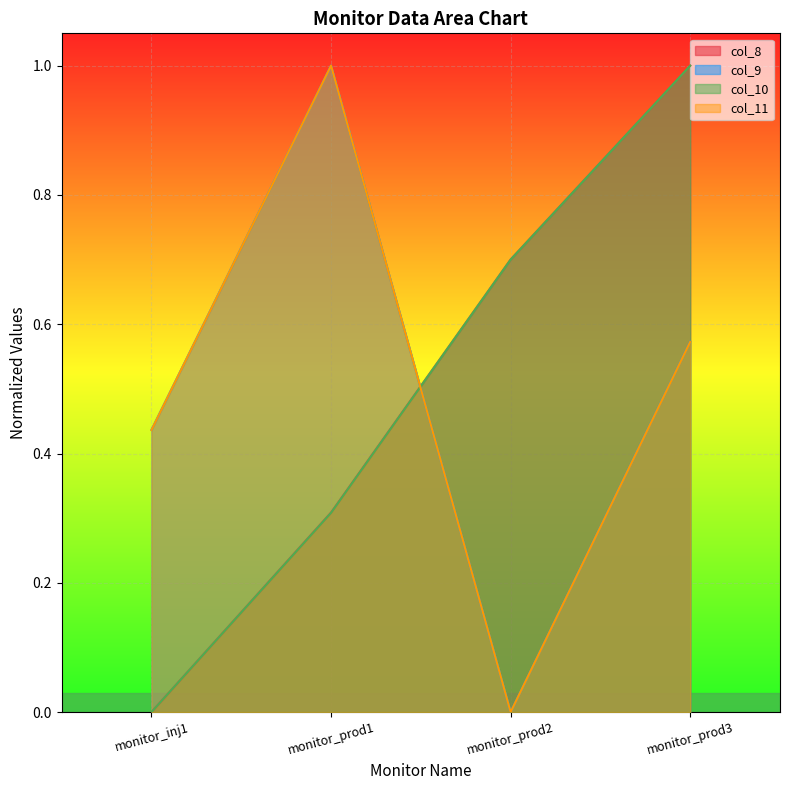

Is it true that col_11 equals -0.5 at monitor_prod2?

False